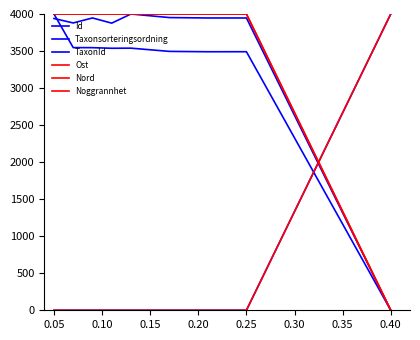

Does the chart have visible grid lines?

No